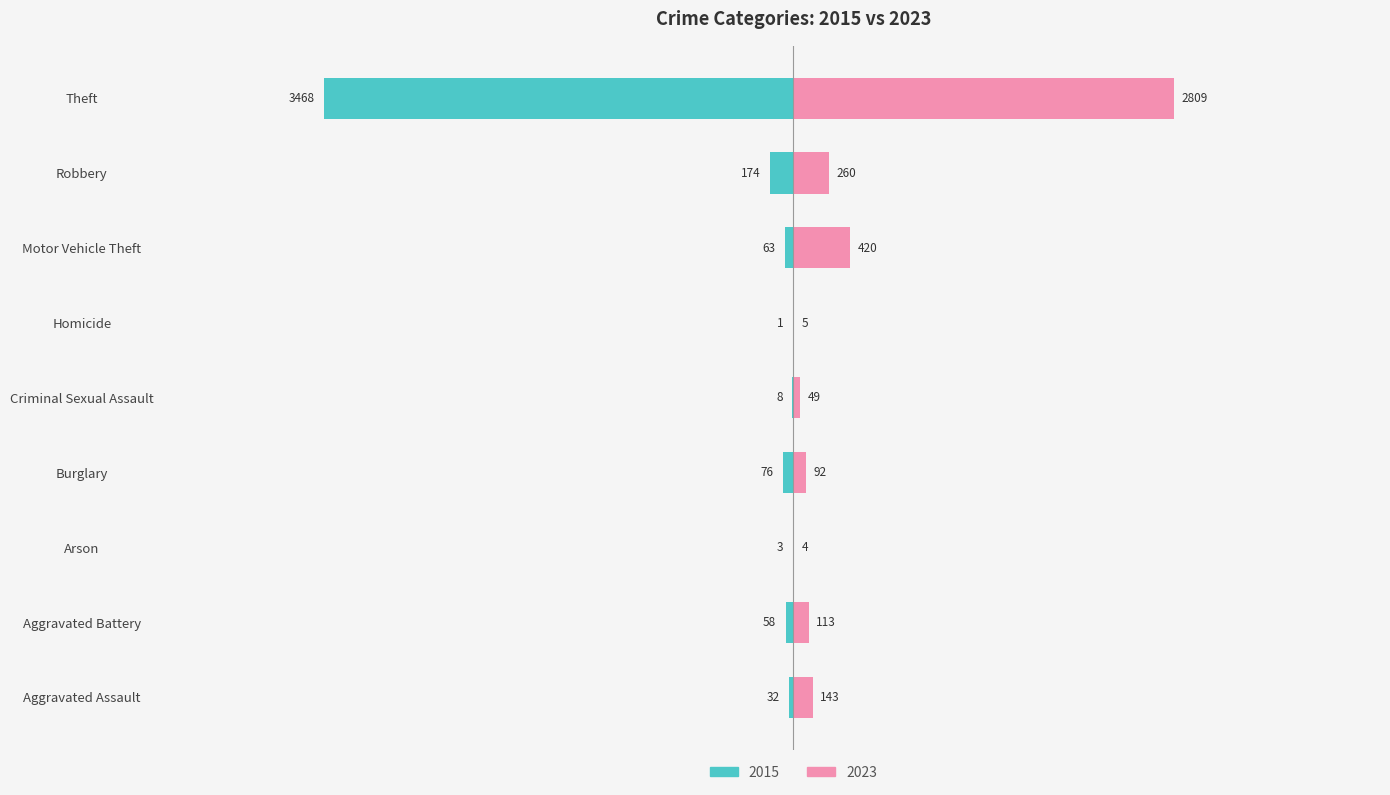

What is the spread (max minus min) of values at Aggravated Assault?

111